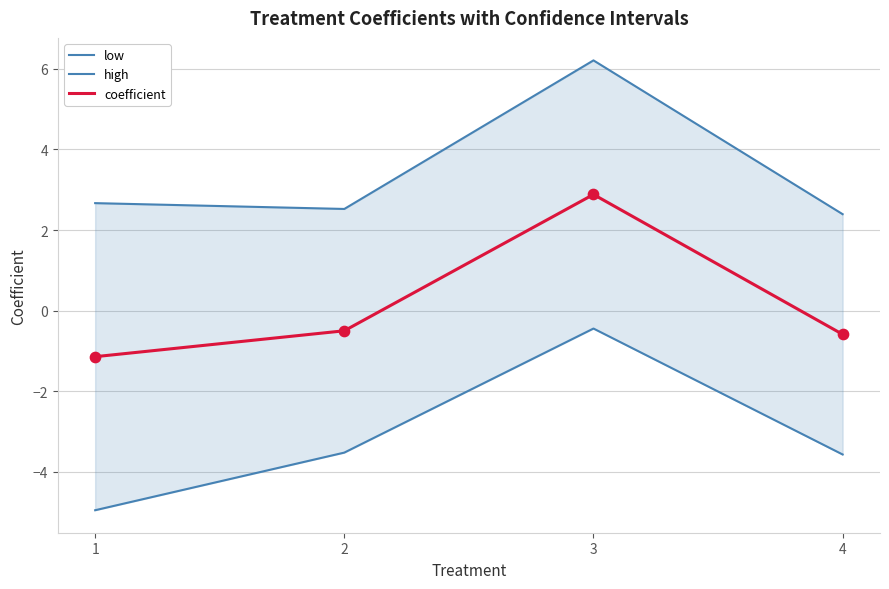

Which series contains the lowest Y value?

low